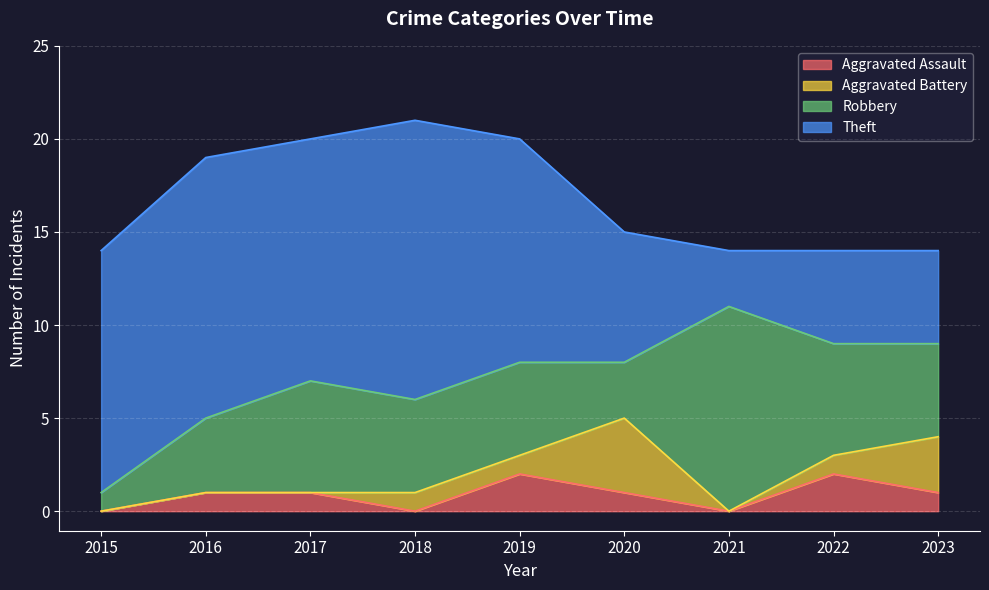

What is the sum of the Theft values at 2016 and 2015?

27